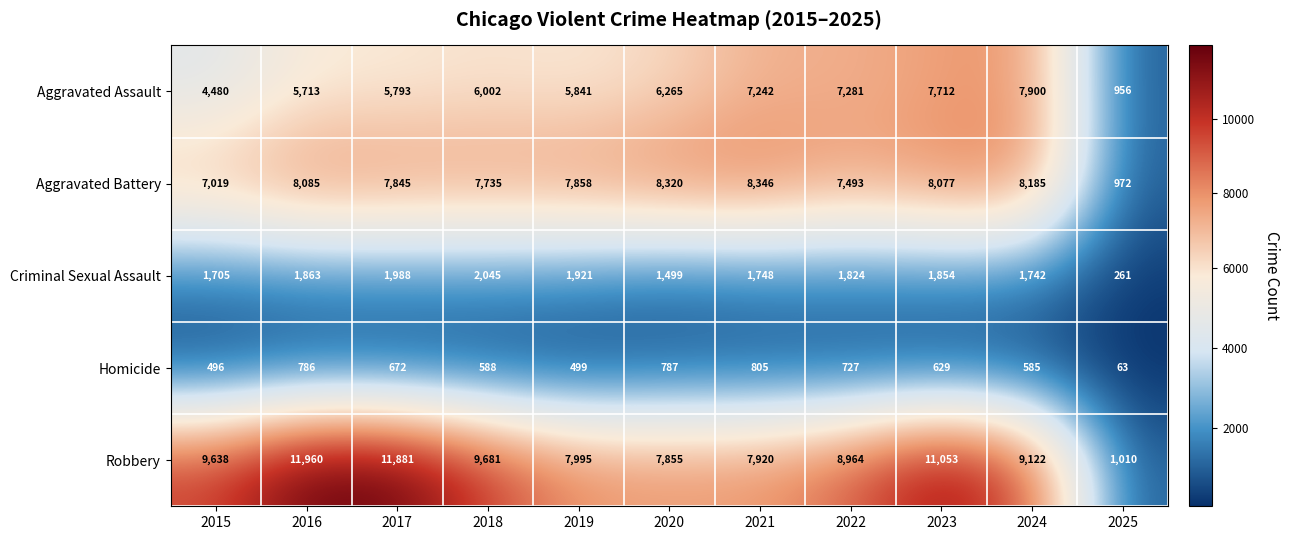

Which category has the lowest value across all series?

2025